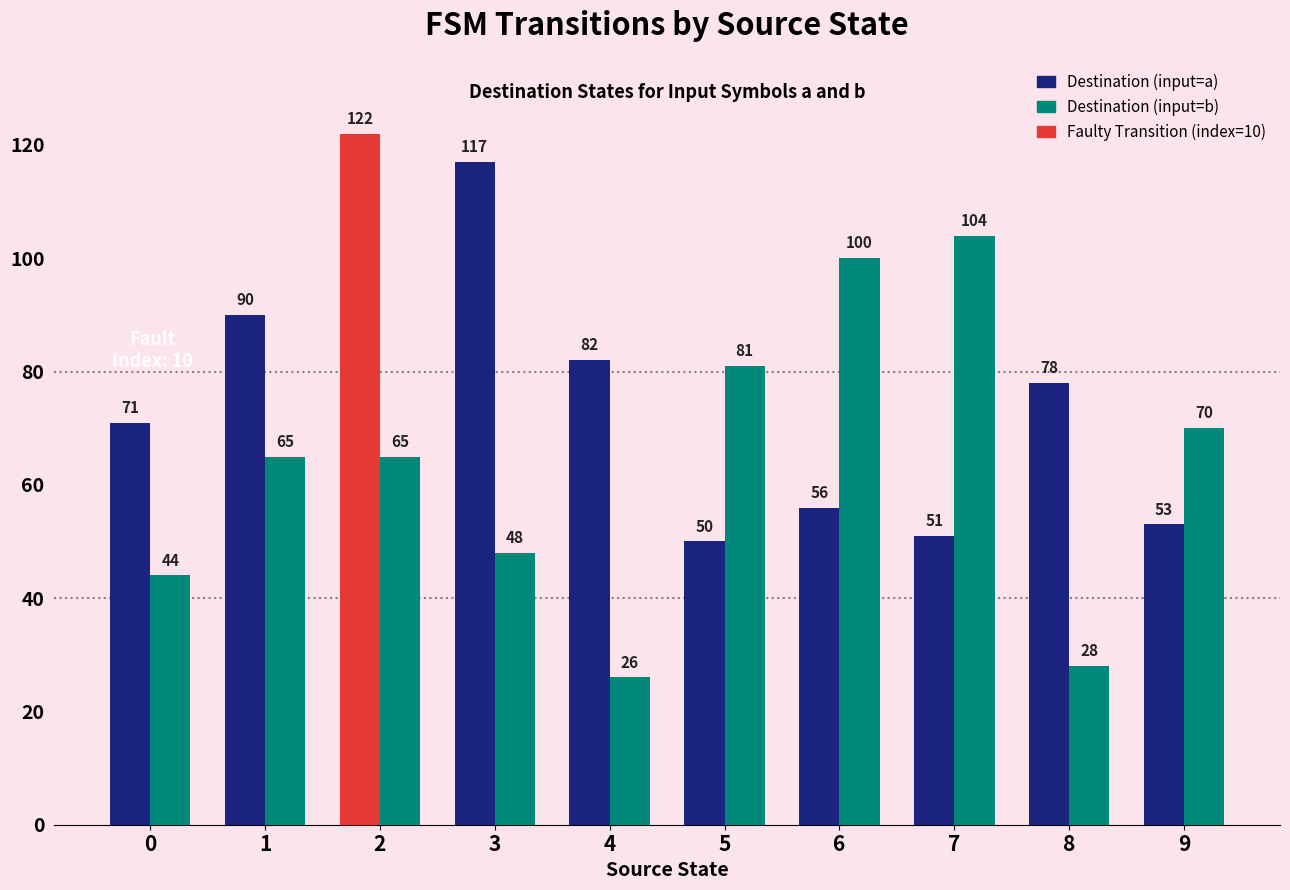

What is the lowest value of the Destination (input=b) series?

26